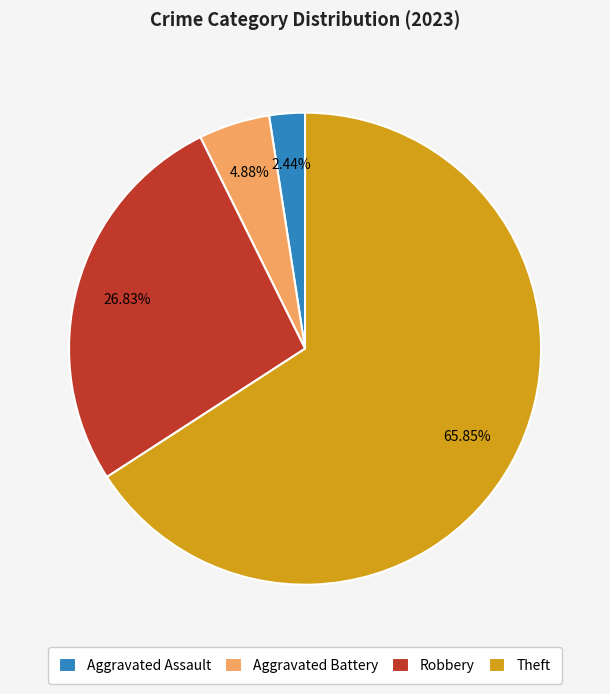

Is the sum of Robbery and Theft greater than half?

Yes